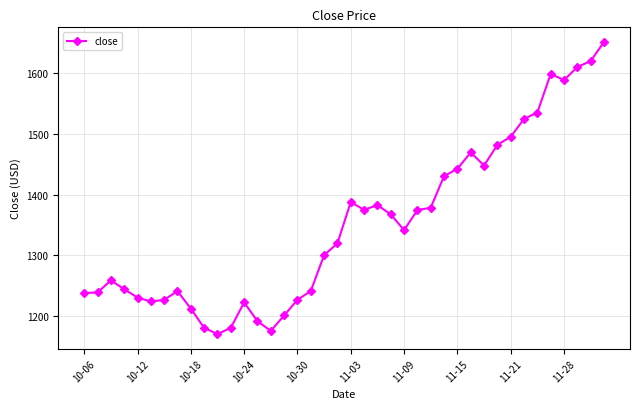

What is the value of the 39th point from the left?

1620.5